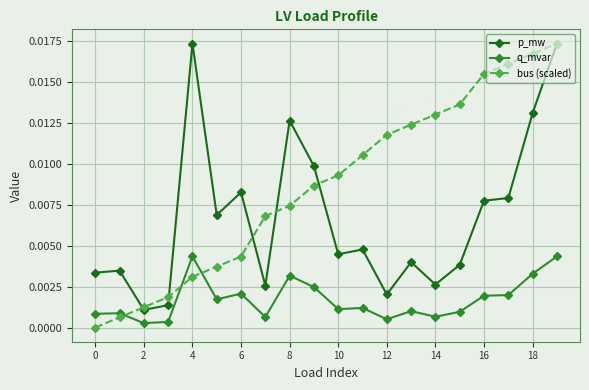

How many interior local valleys does the q_mvar series have?

6